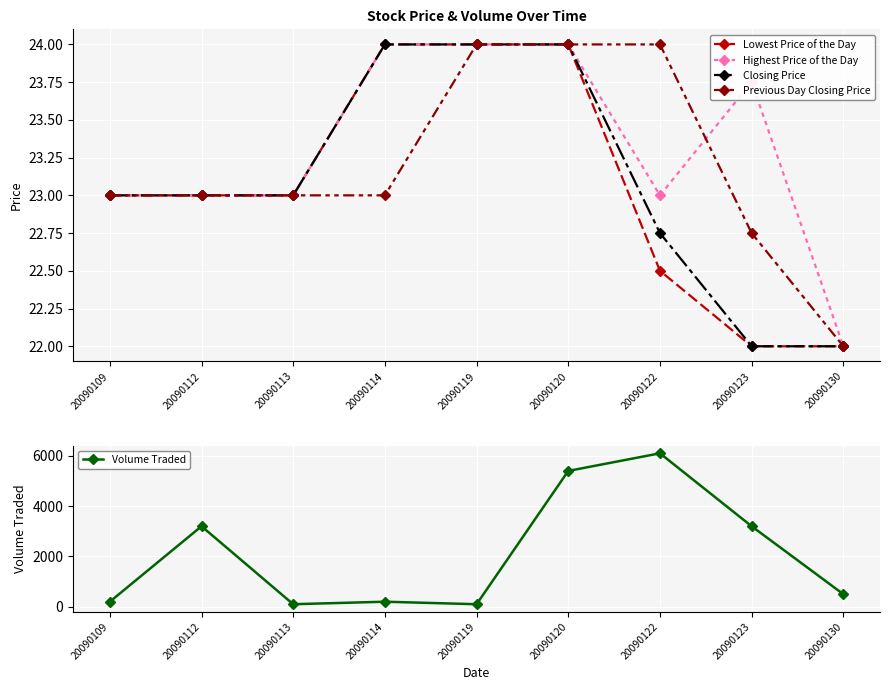

How many values in the Volume Traded series are below 500?

4